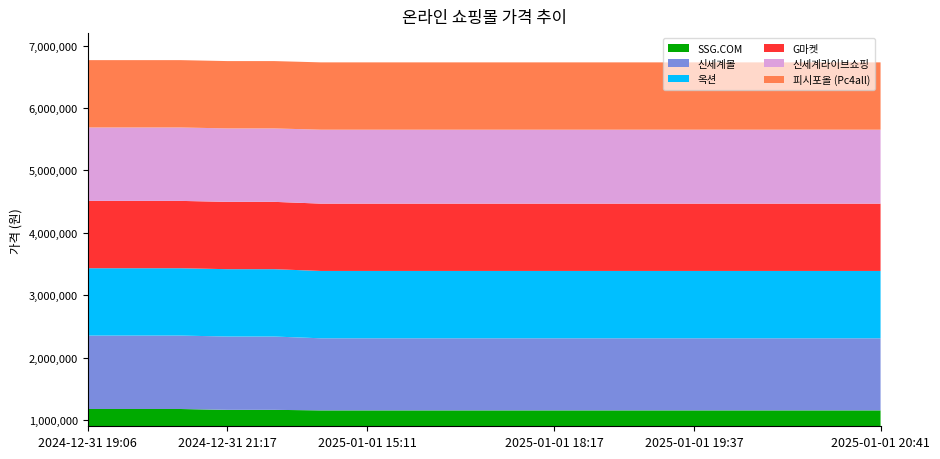

Reading left to right, extract all data points from this chart.

SSG.COM: 2024-12-31 19:06=1176710	2024-12-31 19:11=1176710	2024-12-31 19:21=1176710	2024-12-31 21:17=1163234	2024-12-31 21:29=1163234	2025-01-01 11:50=1154983	2025-01-01 15:11=1154983	2025-01-01 16:54=1154983	2025-01-01 17:30=1154983	2025-01-01 17:57=1154983	2025-01-01 18:17=1154983	2025-01-01 18:44=1154983	2025-01-01 19:12=1154983	2025-01-01 19:37=1154983	2025-01-01 19:54=1154983	2025-01-01 20:14=1154983	2025-01-01 20:32=1154983	2025-01-01 20:41=1154983
신세계몰: 2024-12-31 19:06=1176710	2024-12-31 19:11=1176710	2024-12-31 19:21=1176710	2024-12-31 21:17=1174983	2024-12-31 21:29=1174983	2025-01-01 11:50=1154983	2025-01-01 15:11=1154983	2025-01-01 16:54=1154983	2025-01-01 17:30=1154983	2025-01-01 17:57=1154983	2025-01-01 18:17=1154983	2025-01-01 18:44=1154983	2025-01-01 19:12=1154983	2025-01-01 19:37=1154983	2025-01-01 19:54=1154983	2025-01-01 20:14=1154983	2025-01-01 20:32=1154983	2025-01-01 20:41=1154983
옥션: 2024-12-31 19:06=1078990	2024-12-31 19:11=1078990	2024-12-31 19:21=1078990	2024-12-31 21:17=1078990	2024-12-31 21:29=1078990	2025-01-01 11:50=1078970	2025-01-01 15:11=1078970	2025-01-01 16:54=1078970	2025-01-01 17:30=1078970	2025-01-01 17:57=1078970	2025-01-01 18:17=1078970	2025-01-01 18:44=1078970	2025-01-01 19:12=1078970	2025-01-01 19:37=1078970	2025-01-01 19:54=1078970	2025-01-01 20:14=1078970	2025-01-01 20:32=1078970	2025-01-01 20:41=1078970
G마켓: 2024-12-31 19:06=1078990	2024-12-31 19:11=1078990	2024-12-31 19:21=1078990	2024-12-31 21:17=1078990	2024-12-31 21:29=1078990	2025-01-01 11:50=1078970	2025-01-01 15:11=1078970	2025-01-01 16:54=1078970	2025-01-01 17:30=1078970	2025-01-01 17:57=1078970	2025-01-01 18:17=1078970	2025-01-01 18:44=1078970	2025-01-01 19:12=1078970	2025-01-01 19:37=1078970	2025-01-01 19:54=1078970	2025-01-01 20:14=1078970	2025-01-01 20:32=1078970	2025-01-01 20:41=1078970
신세계라이브쇼핑: 2024-12-31 19:06=1176710	2024-12-31 19:11=1176710	2024-12-31 19:21=1176710	2024-12-31 21:17=1176710	2024-12-31 21:29=1176710	2025-01-01 11:50=1184460	2025-01-01 15:11=1184460	2025-01-01 16:54=1184460	2025-01-01 17:30=1184460	2025-01-01 17:57=1184460	2025-01-01 18:17=1184460	2025-01-01 18:44=1184460	2025-01-01 19:12=1184460	2025-01-01 19:37=1184460	2025-01-01 19:54=1184460	2025-01-01 20:14=1184460	2025-01-01 20:32=1184460	2025-01-01 20:41=1184460
피시포올 (Pc4all): 2024-12-31 19:06=1078900	2024-12-31 19:11=1078900	2024-12-31 19:21=1078900	2024-12-31 21:17=1078900	2024-12-31 21:29=1078900	2025-01-01 11:50=1078900	2025-01-01 15:11=1078900	2025-01-01 16:54=1078900	2025-01-01 17:30=1078900	2025-01-01 17:57=1078900	2025-01-01 18:17=1078900	2025-01-01 18:44=1078900	2025-01-01 19:12=1078900	2025-01-01 19:37=1078900	2025-01-01 19:54=1078900	2025-01-01 20:14=1078900	2025-01-01 20:32=1078900	2025-01-01 20:41=1078900